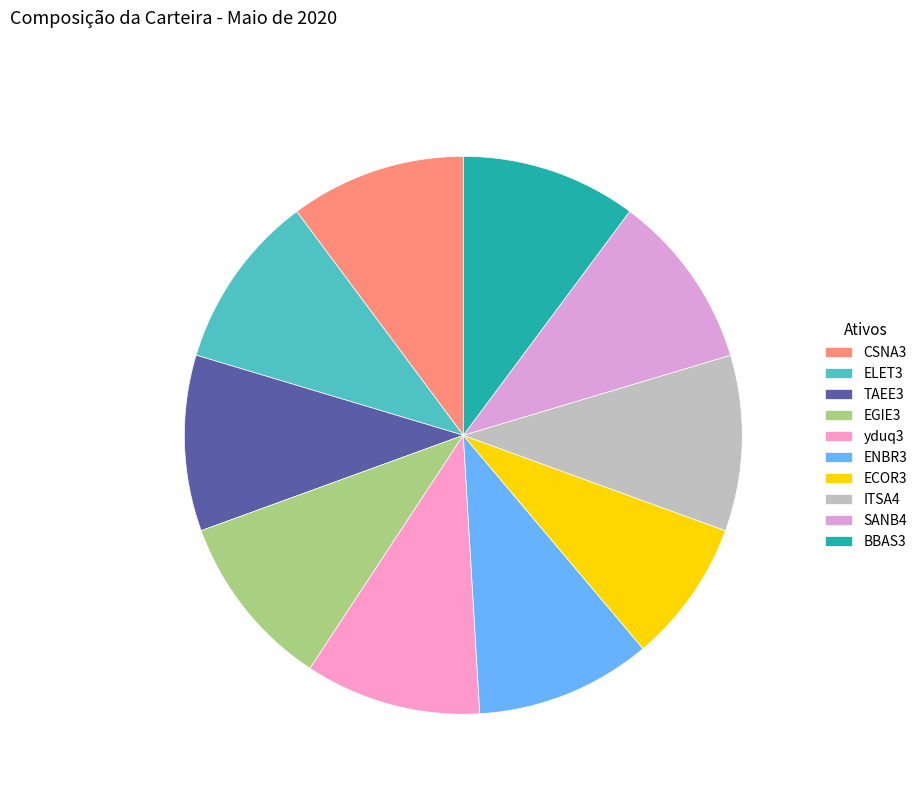

Which slice is the largest?

yduq3